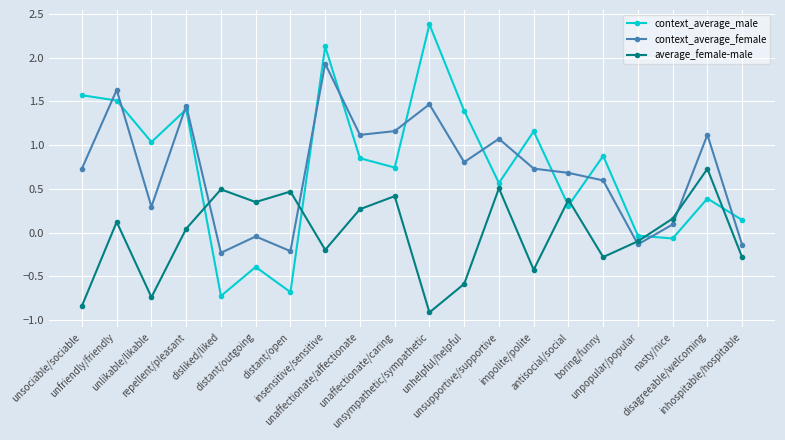

True or false: context_average_male and context_average_female intersect in this chart.

True